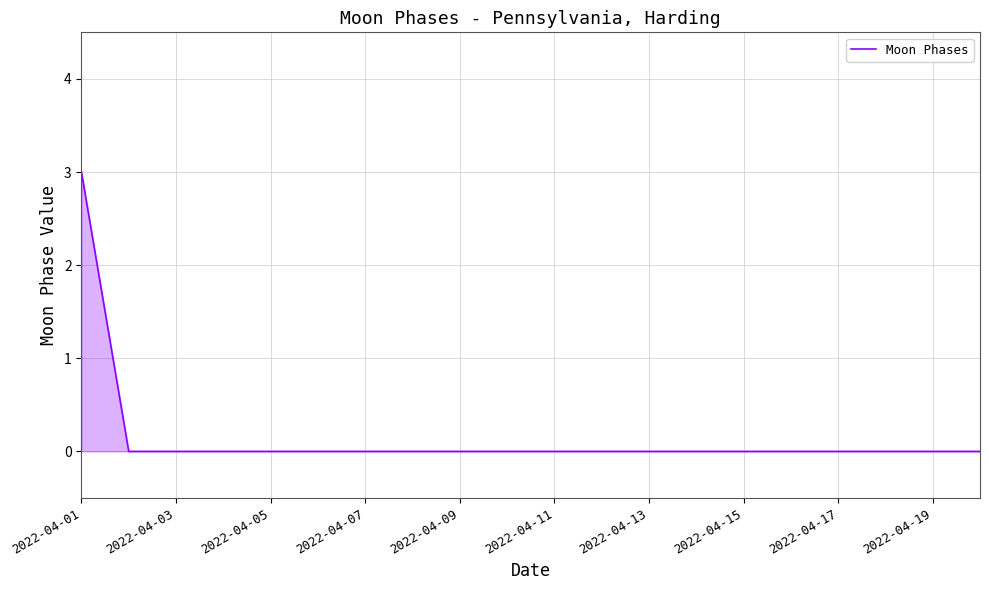

How many values are between 0 and 1?

19